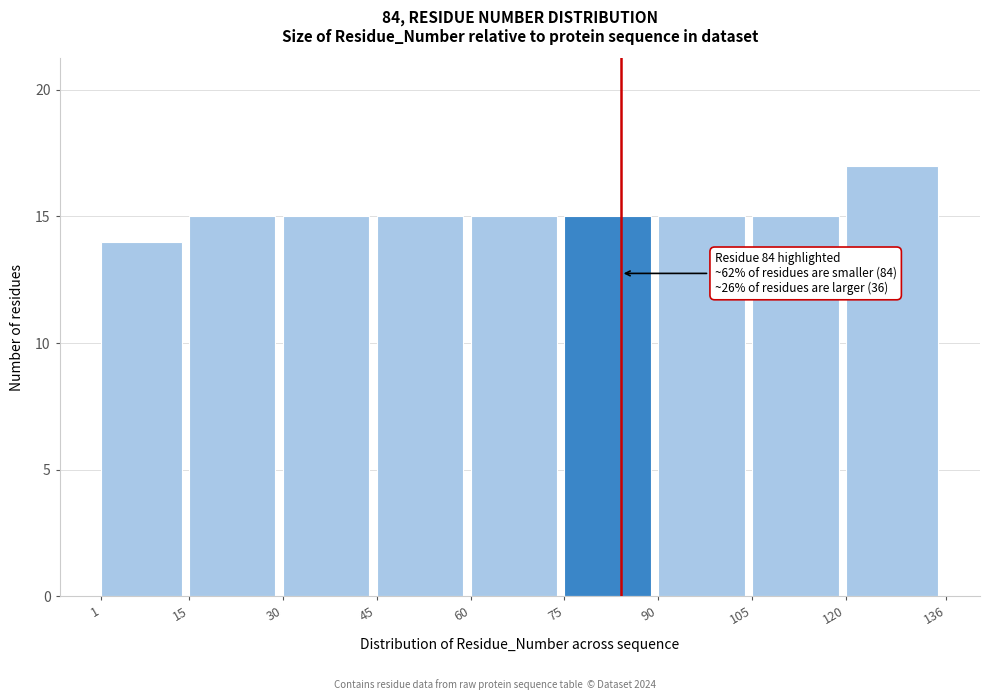

Over which range of the x-axis is the bar tallest?

120 to 136